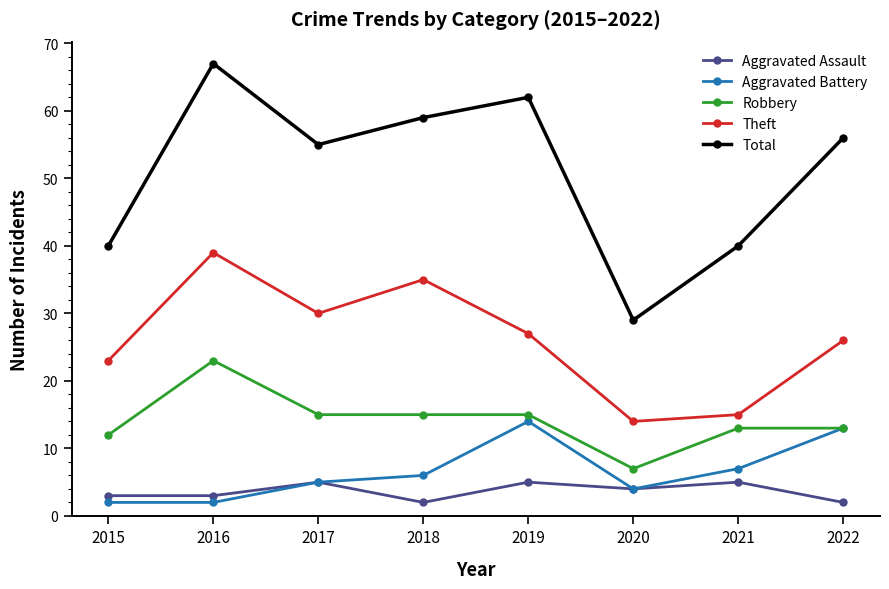

Count the number of categories in the chart.

8